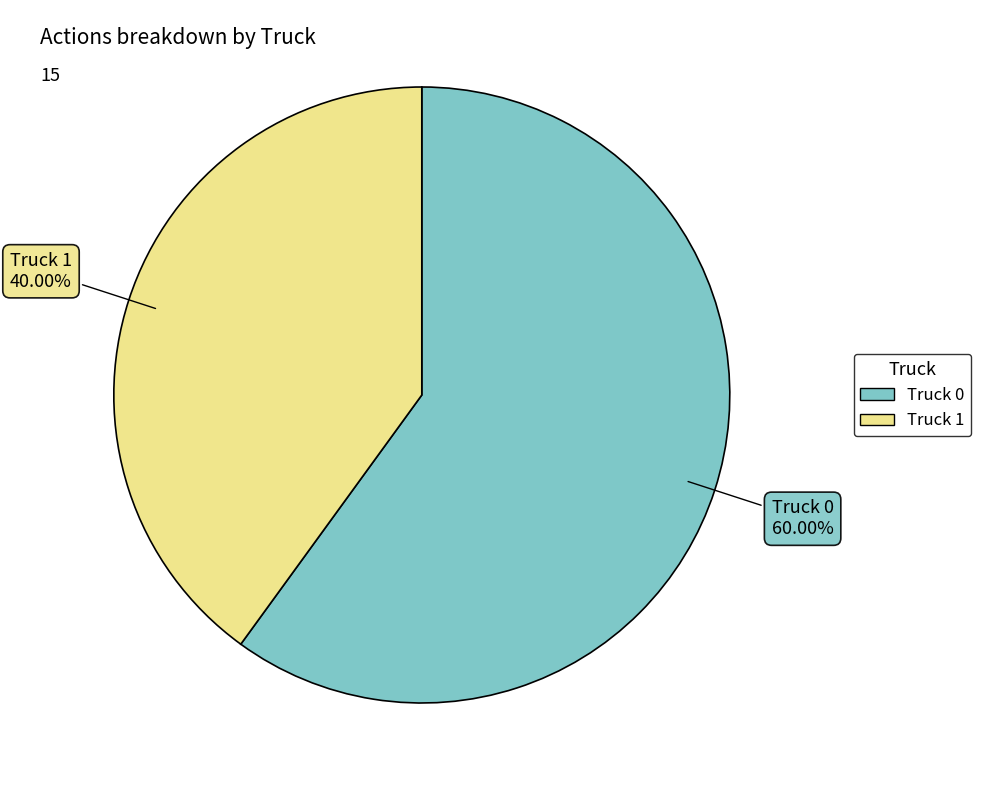

To the nearest percent, what percentage of the pie is Truck 1?

40%